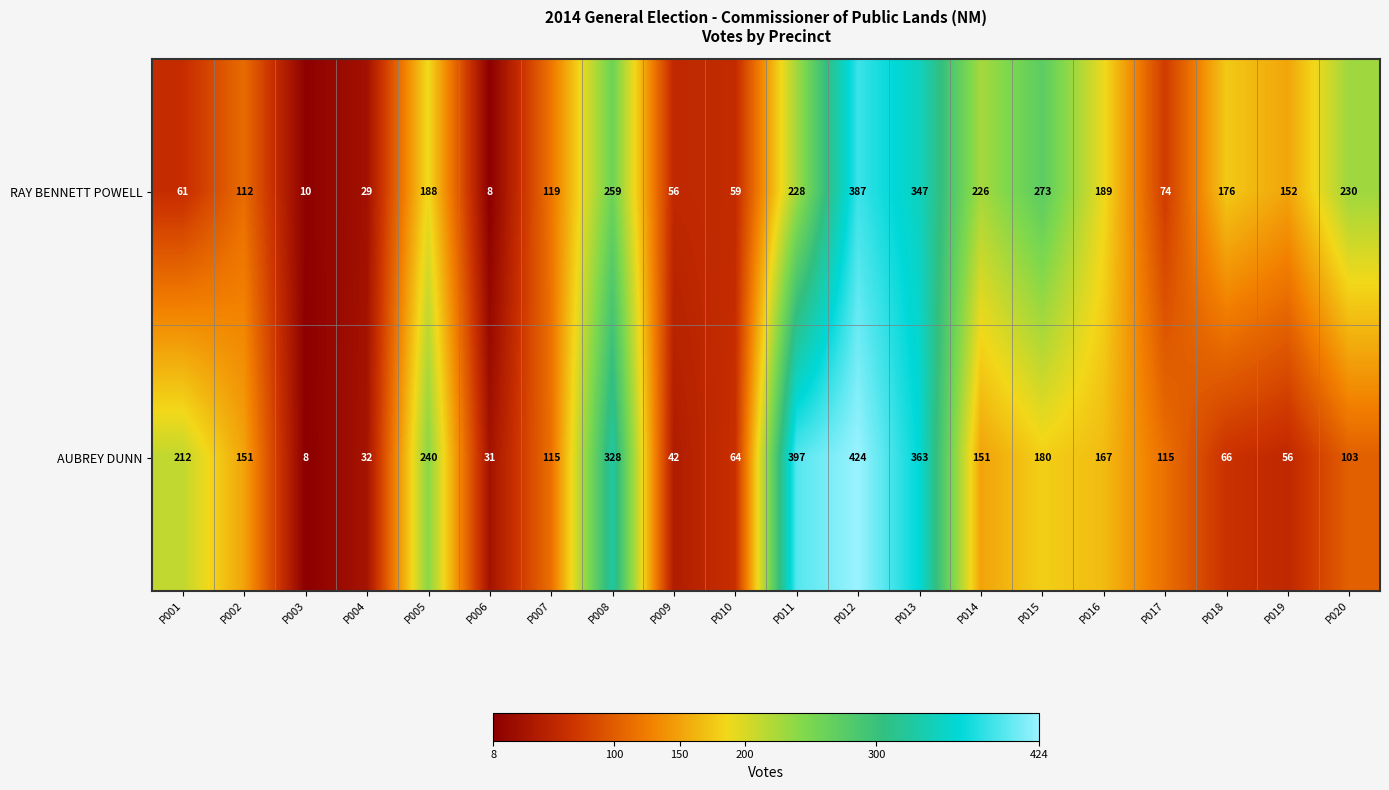

What is the total value across all series at P016?

356